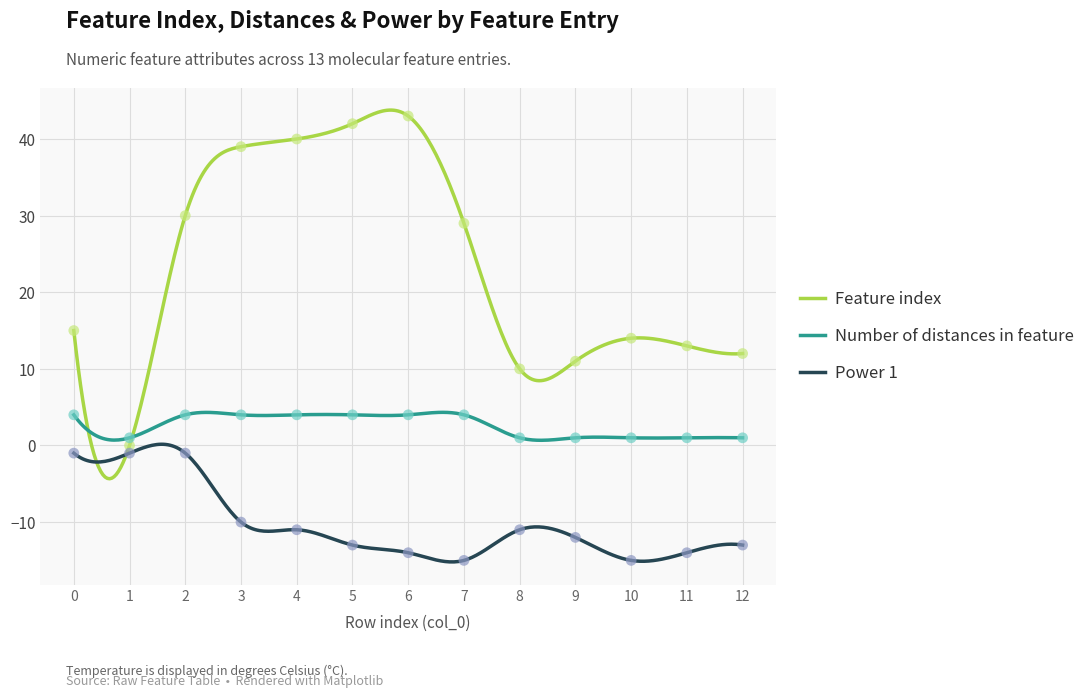

Which series contains the highest Y value?

Feature index